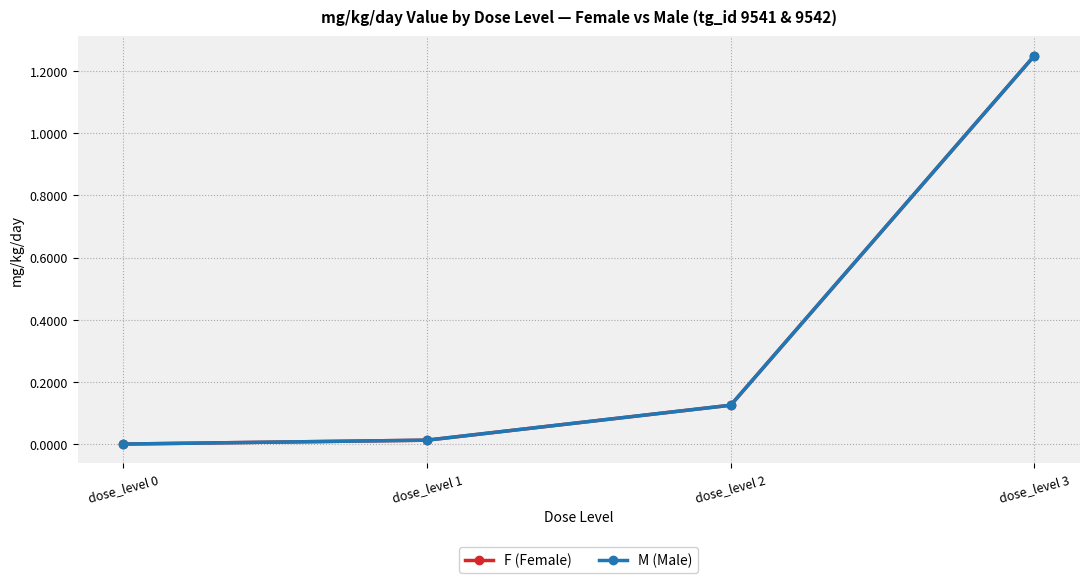

Which series changed the most between dose_level 0 and dose_level 2?

F (Female)